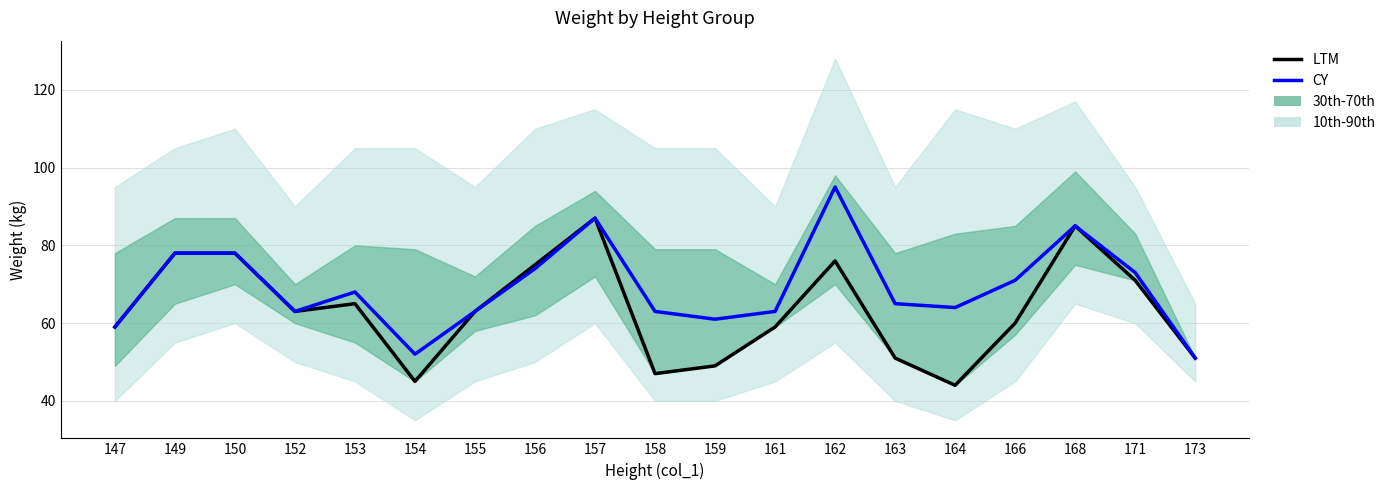

What is the highest value of the LTM series?

87